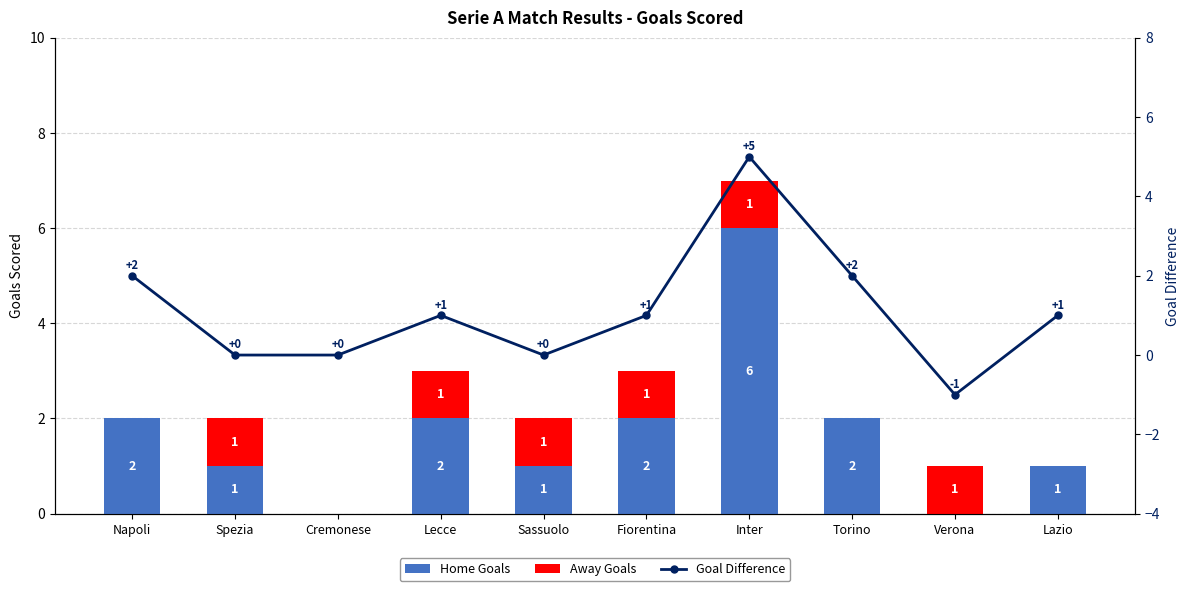

What is the label of the 6th bar from the left?

Fiorentina